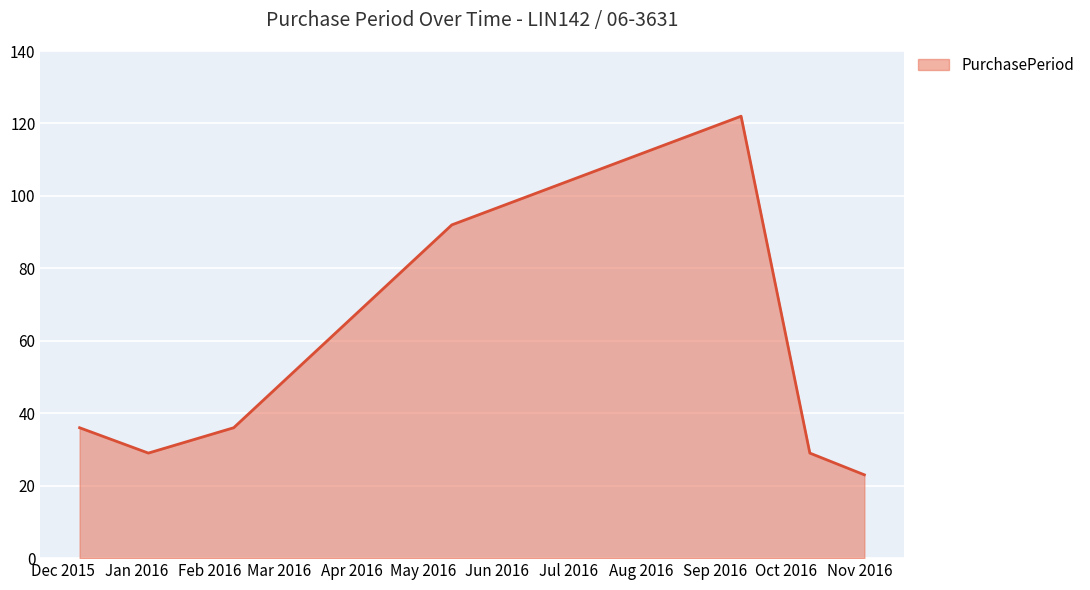

True or false: the data has more than 1 interior local peaks.

False